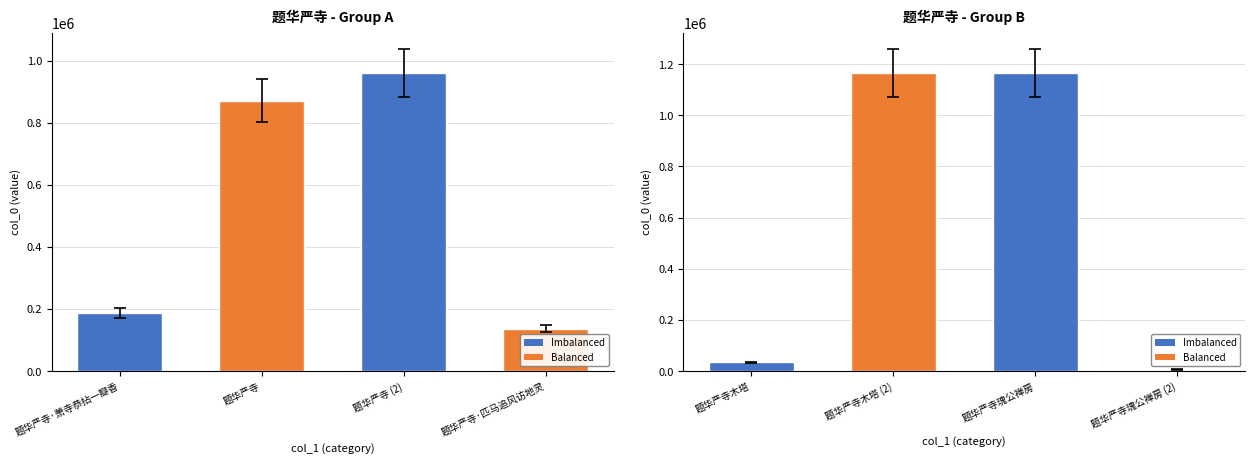

Rank the categories by value from highest to lowest.

题华严寺木塔, 题华严寺瑰公禅房, 题华严寺, 题华严寺, 题华严寺·萧寺恭拈一瓣香, 题华严寺·匹马追风访地灵, 题华严寺木塔, 题华严寺瑰公禅房